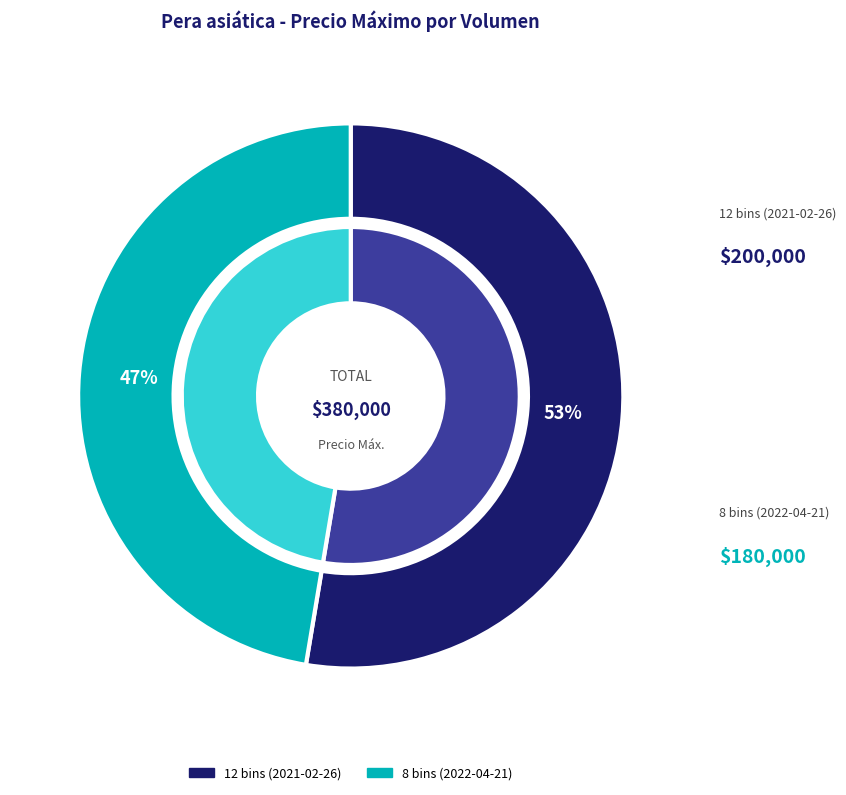

How many slices are in this pie chart?

2